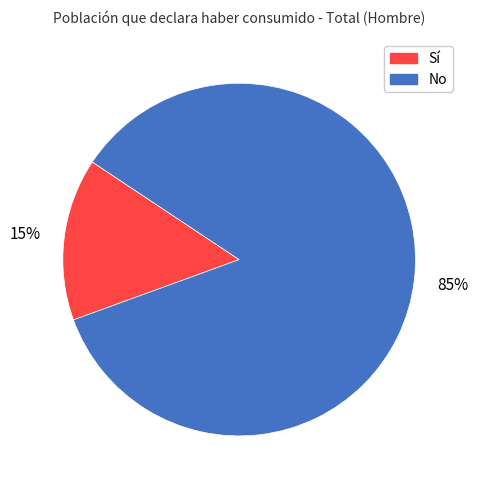

To the nearest percent, what is the combined percentage of No and Sí?

100%